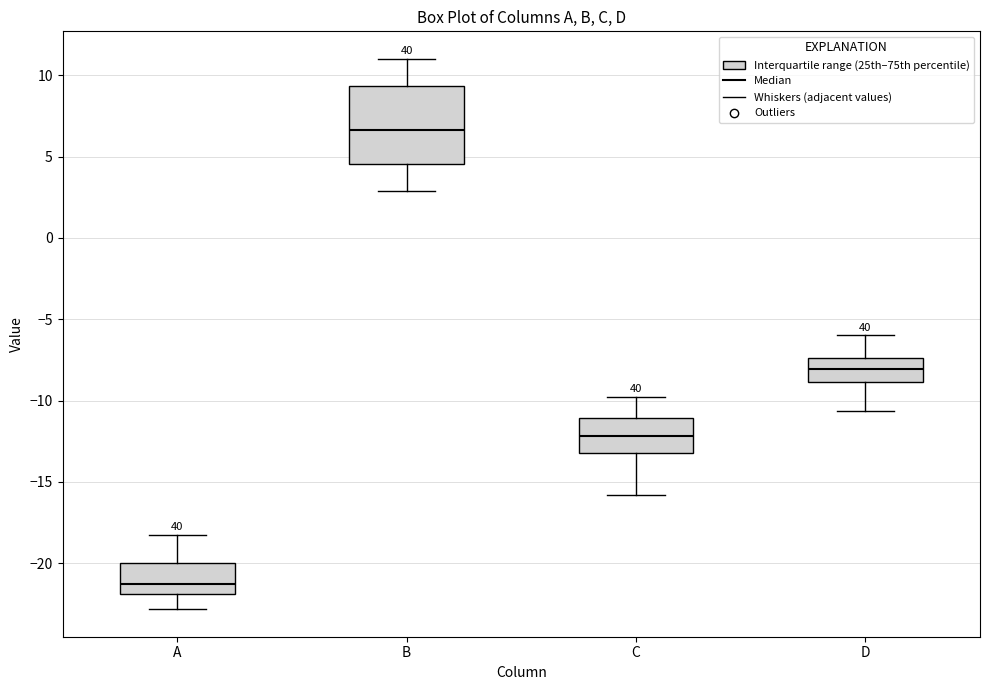

Where is the upper edge of the box for B on the y-axis? The values are not printed on the chart, so give them approximately, as read against the axis.

9.5